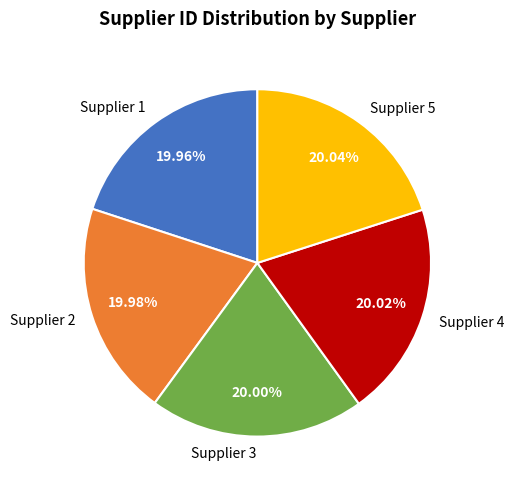

Approximately how many times larger is the value at Supplier 5 compared to Supplier 1?

1.0